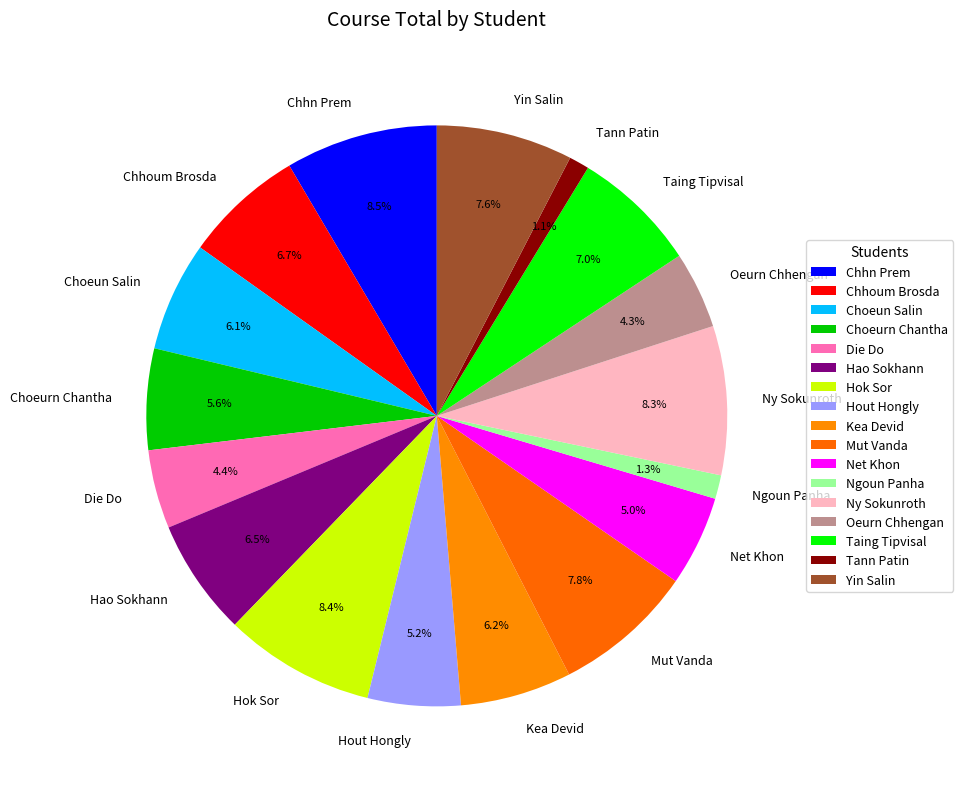

True or false: Mut Vanda accounts for 8% of the total.

True